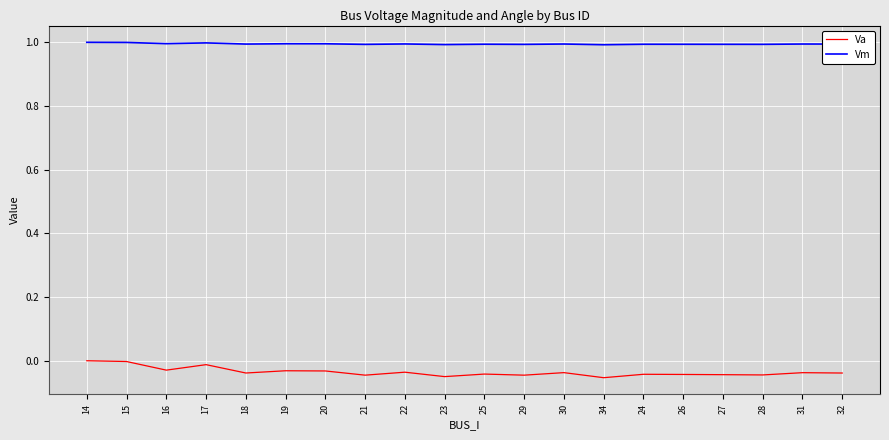

What are all the series names shown in the legend?

Va, Vm